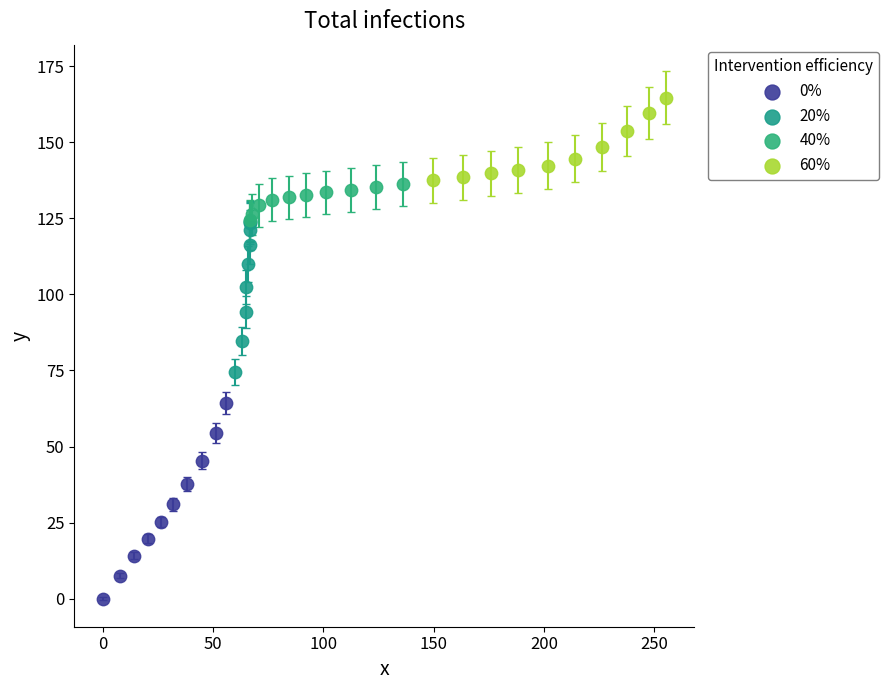

Which series reaches the maximum Y coordinate?

60%